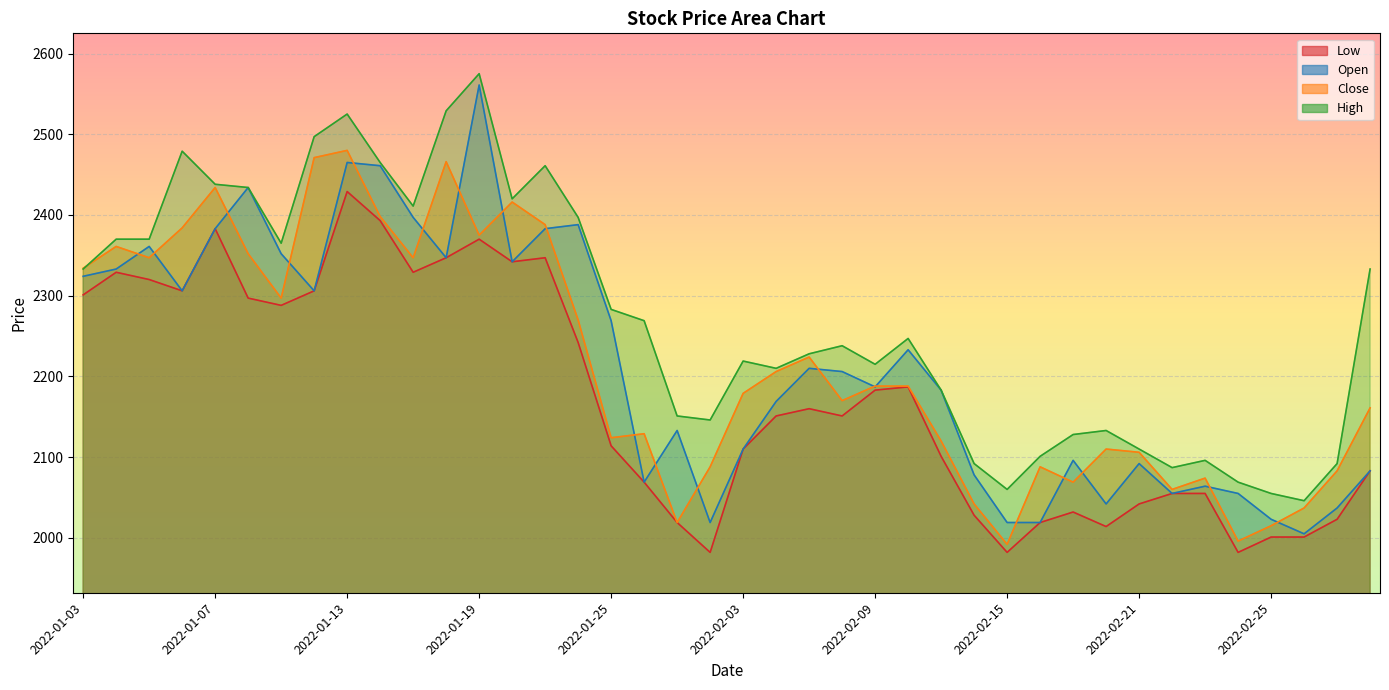

What is the highest value of the Close series?

2480